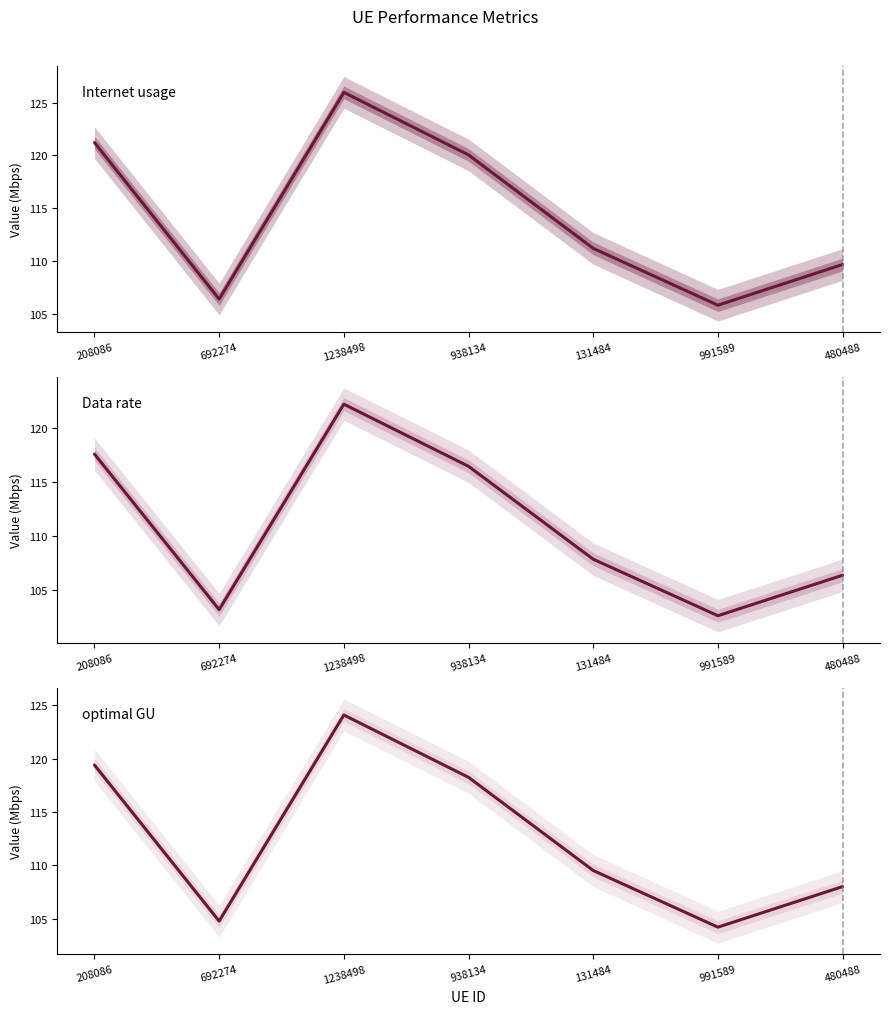

Which label corresponds to the smallest value in the chart?

991589